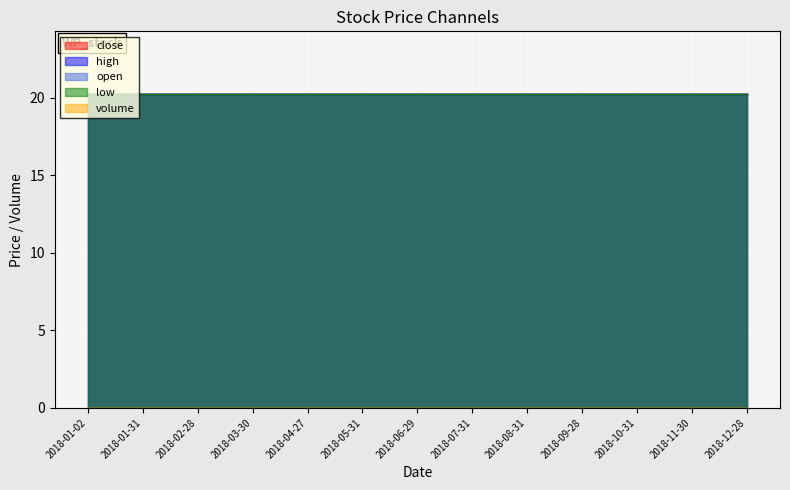

True or false: low and high cross at least once.

False